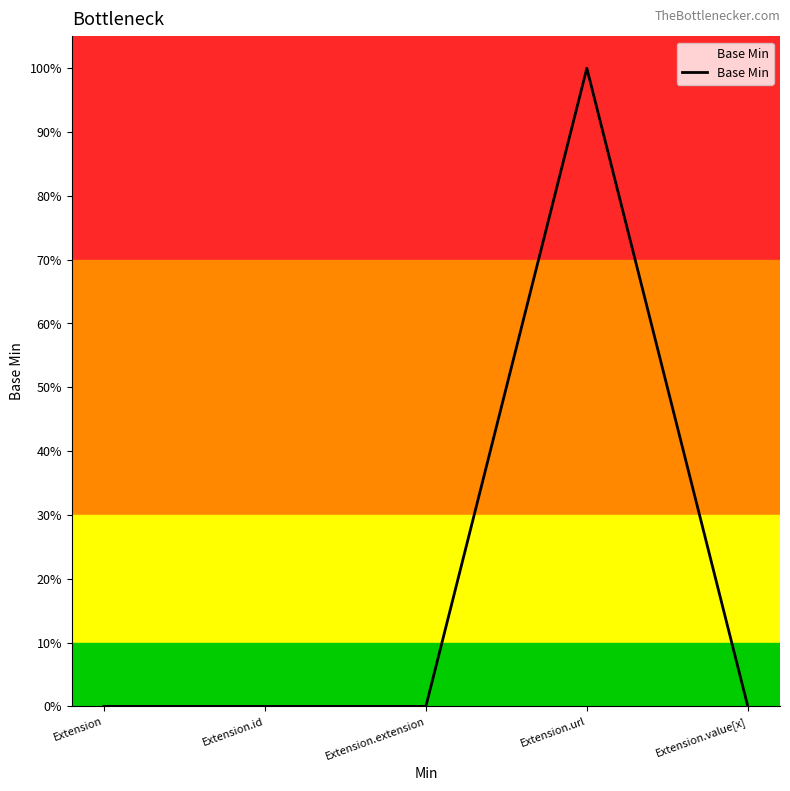

Reading left to right, extract all data points from this chart.

Extension=0	Extension.id=0	Extension.extension=0	Extension.url=1	Extension.value[x]=0